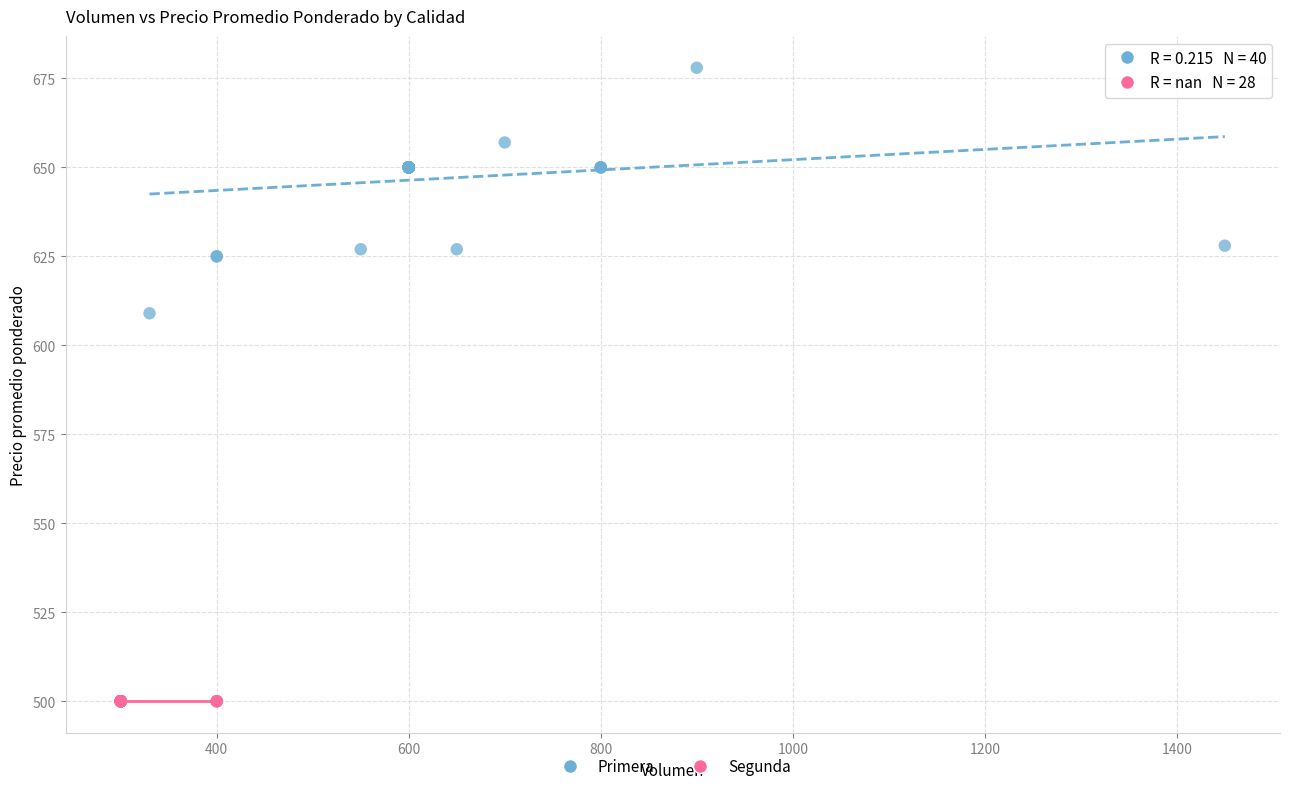

Which series reaches the minimum Y coordinate?

Segunda